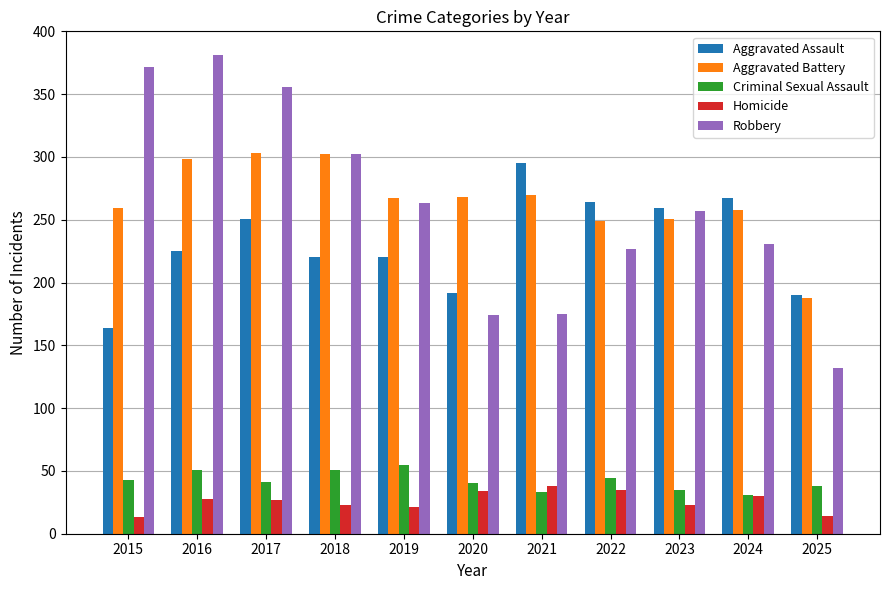

What is the difference between the maximum and minimum values in the Criminal Sexual Assault series?

24